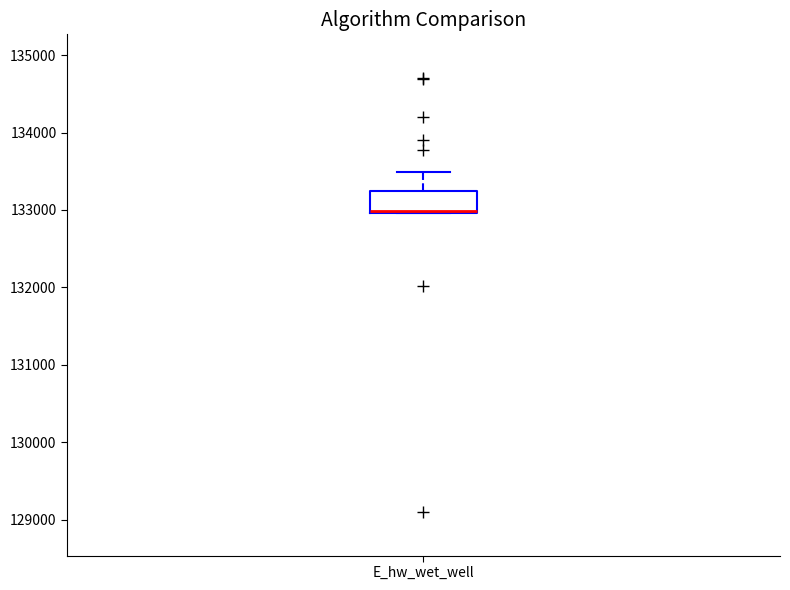

Read this box plot against the y-axis: the position of the median line, the range covered by the box, and the ends of both whiskers. The values are not printed on the chart, so give them approximately, as read against the axis.

median 133000, box 133000 to 133200, whiskers 133000 to 133500